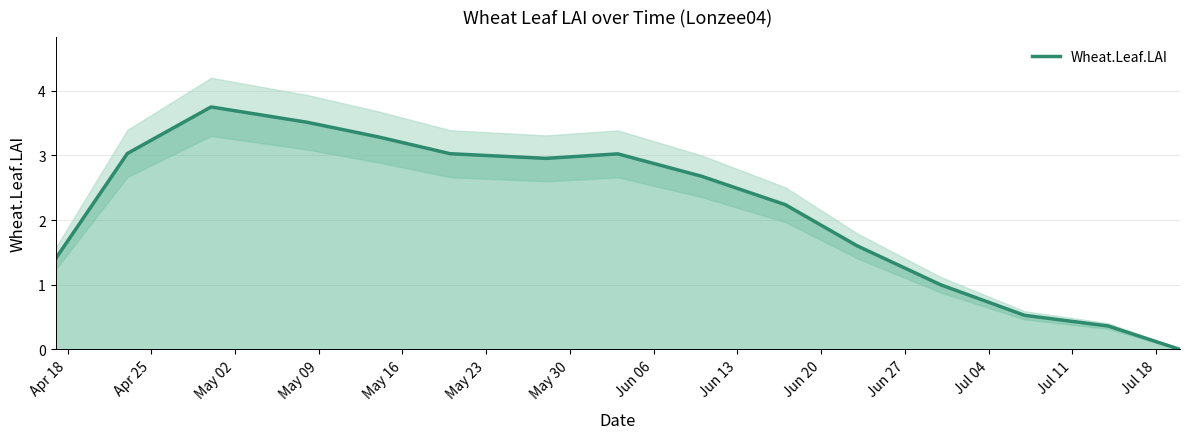

What is the average value?

2.2